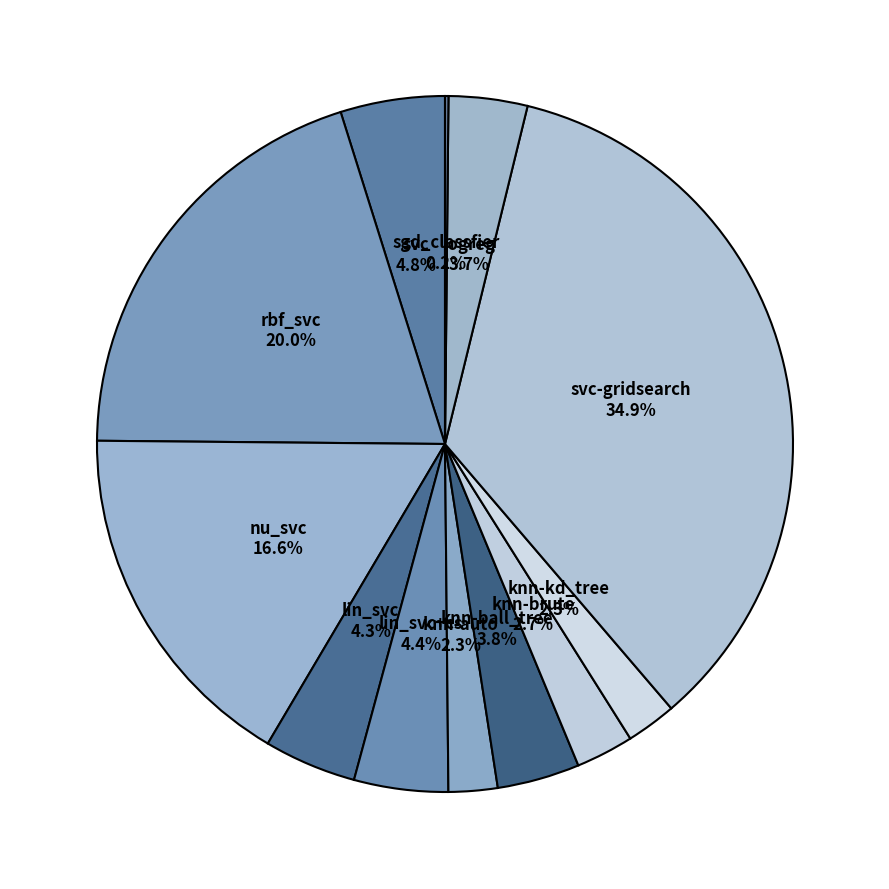

What portion of the pie excludes svc-gridsearch?

65.1%